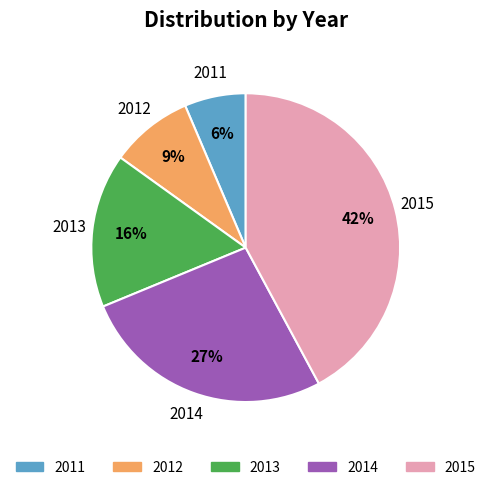

Does 2013 represent more than half of the total?

No